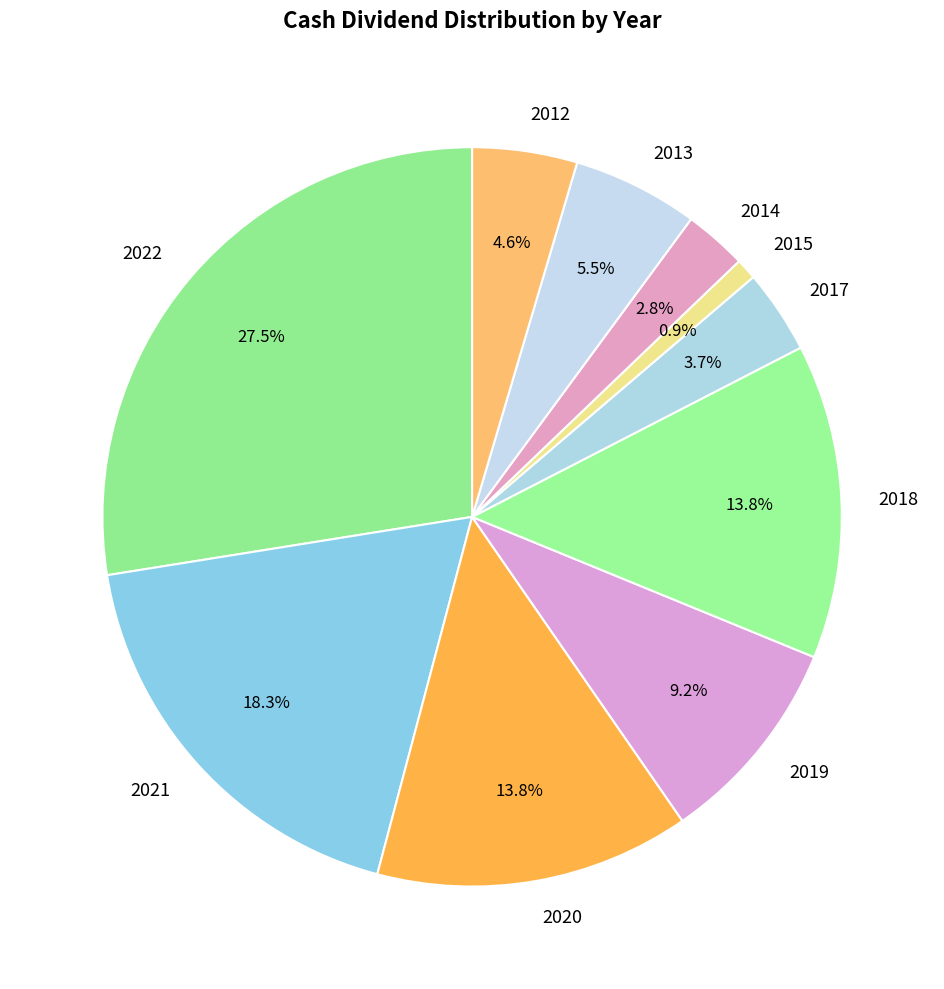

Which slice is the smallest?

2015